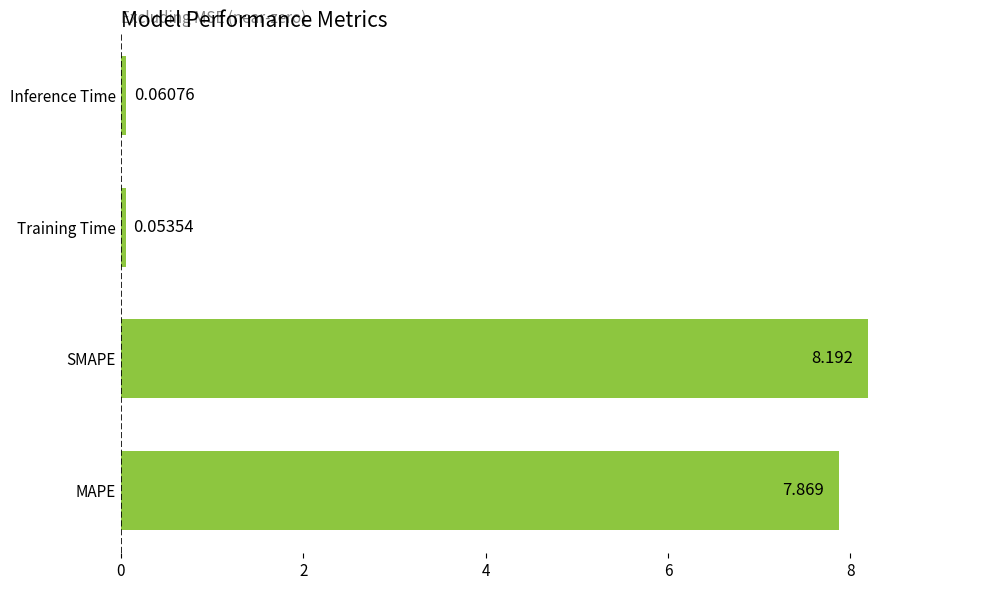

List the labels in order of value, smallest first.

Training Time, Inference Time, MAPE, SMAPE